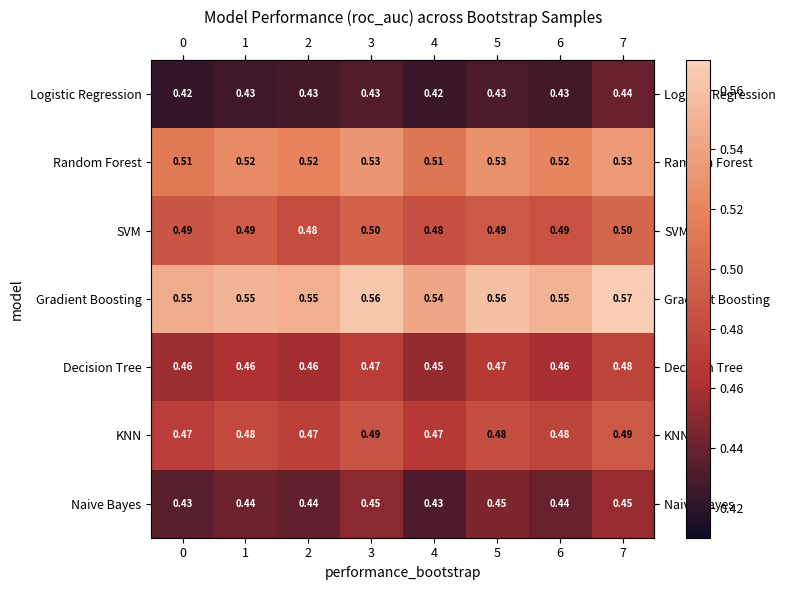

List the series in order of their peak value, highest first.

Gradient Boosting, Random Forest, SVM, KNN, Decision Tree, Naive Bayes, Logistic Regression